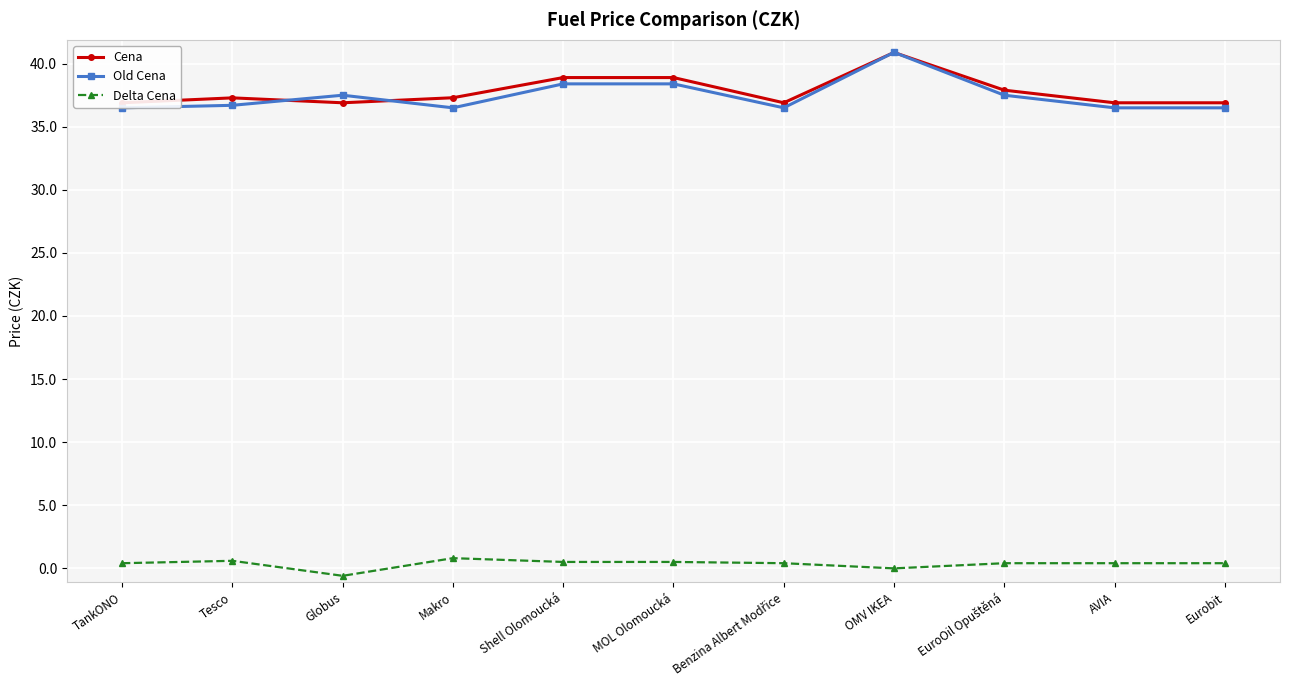

The Cena series shows 40.9 at OMV IKEA. True or false?

True